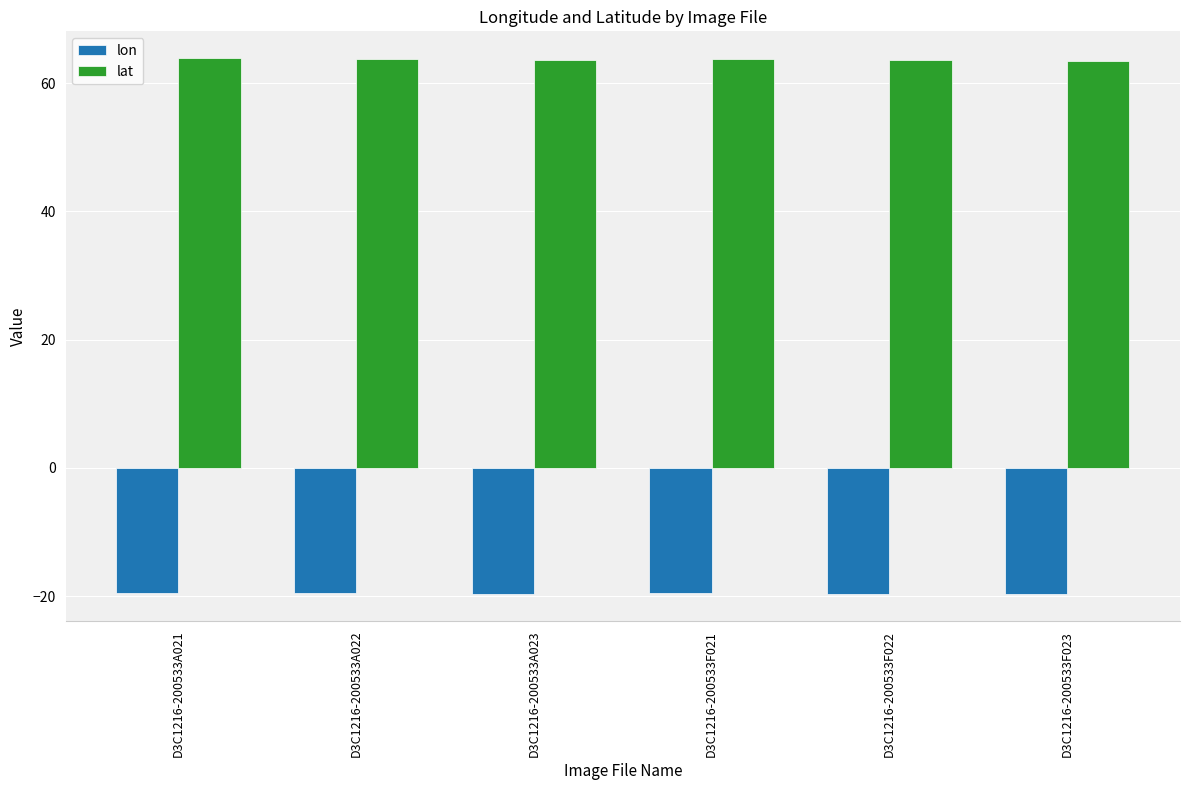

Rank the series by their maximum value, from highest to lowest.

lat, lon